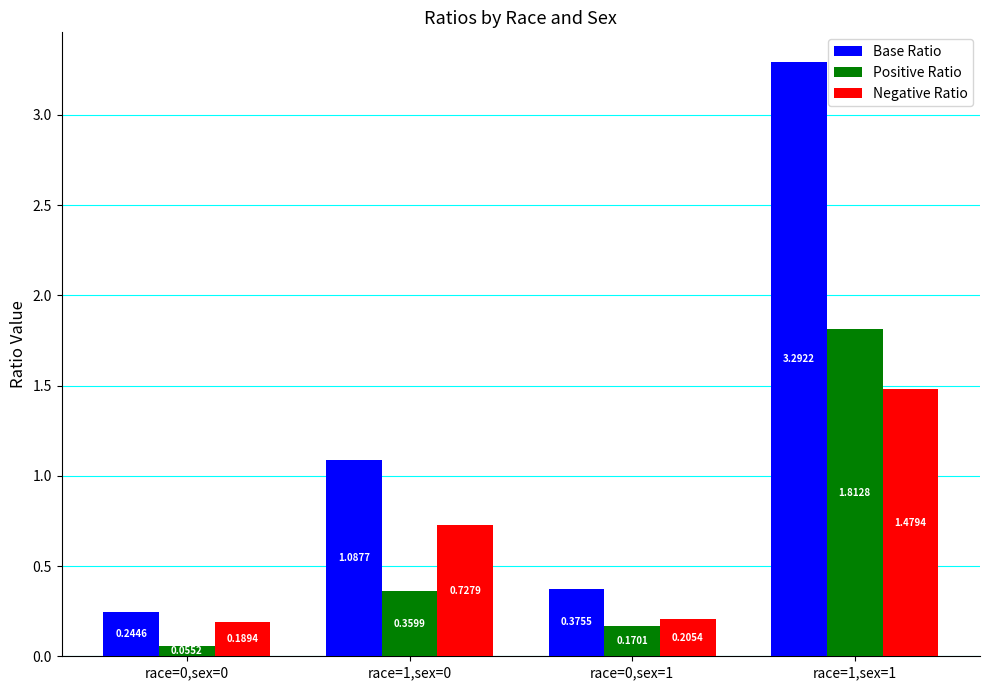

Count the number of data series in this chart.

3